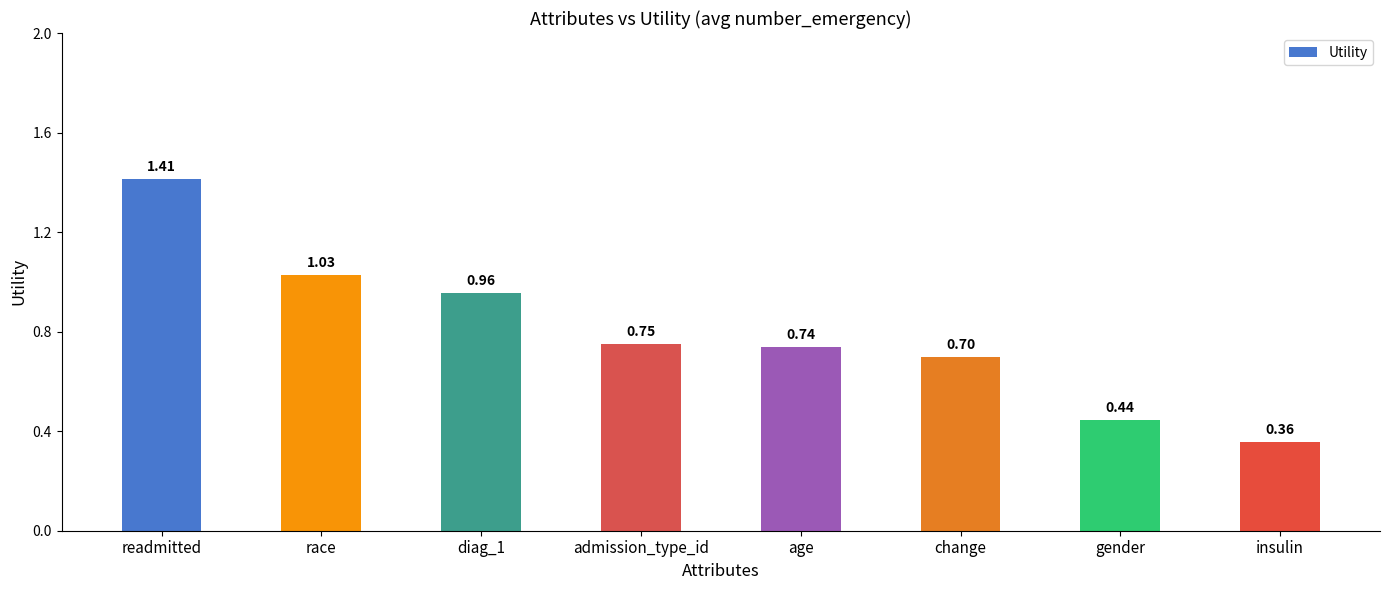

What is the difference between the values at diag_1 and change?

0.3